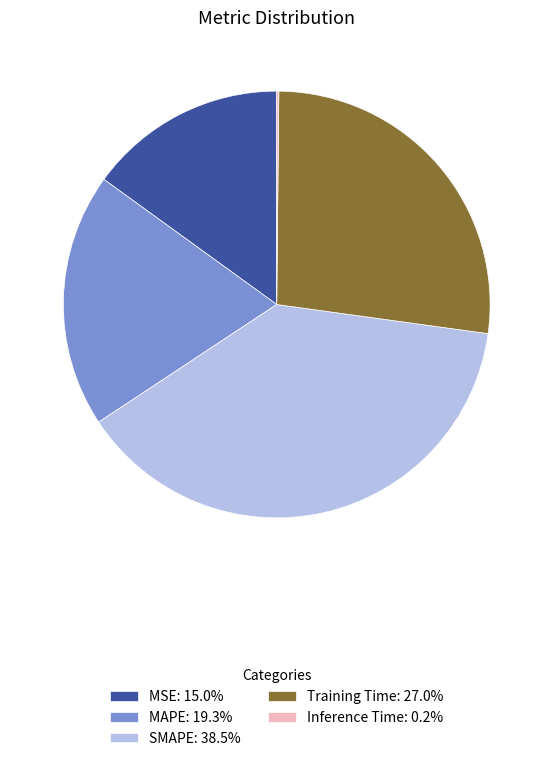

Do SMAPE and Training Time together represent more than half of the pie?

Yes